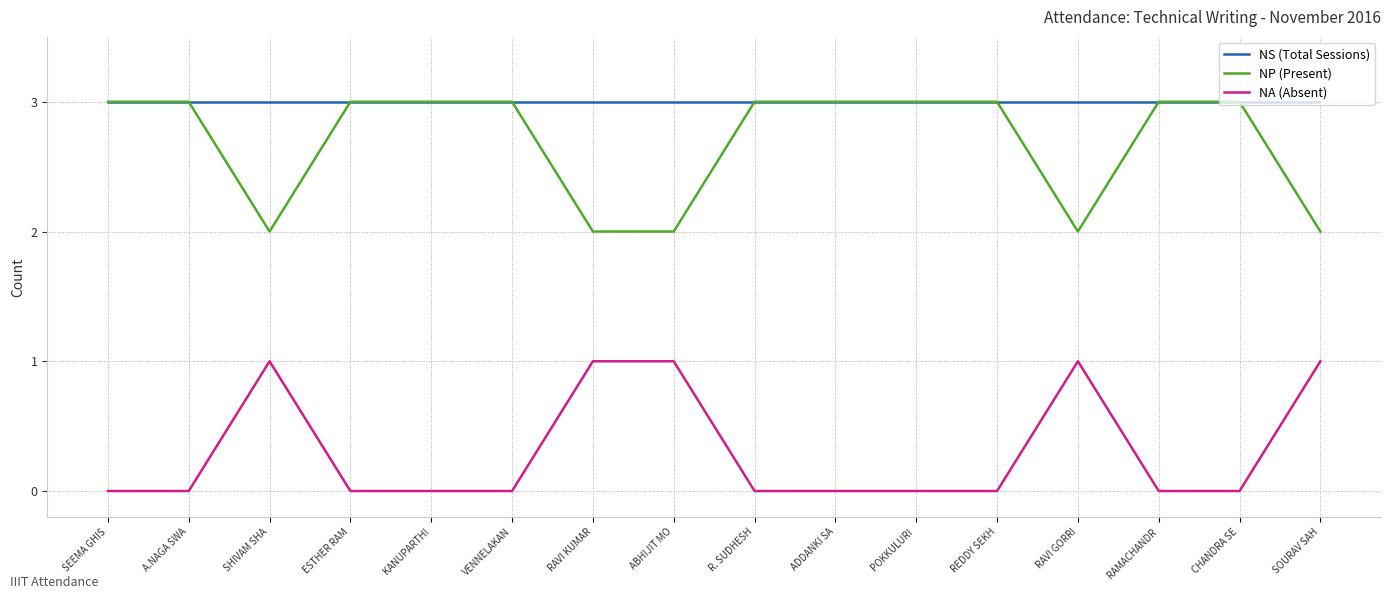

How many lines are shown in the chart?

3